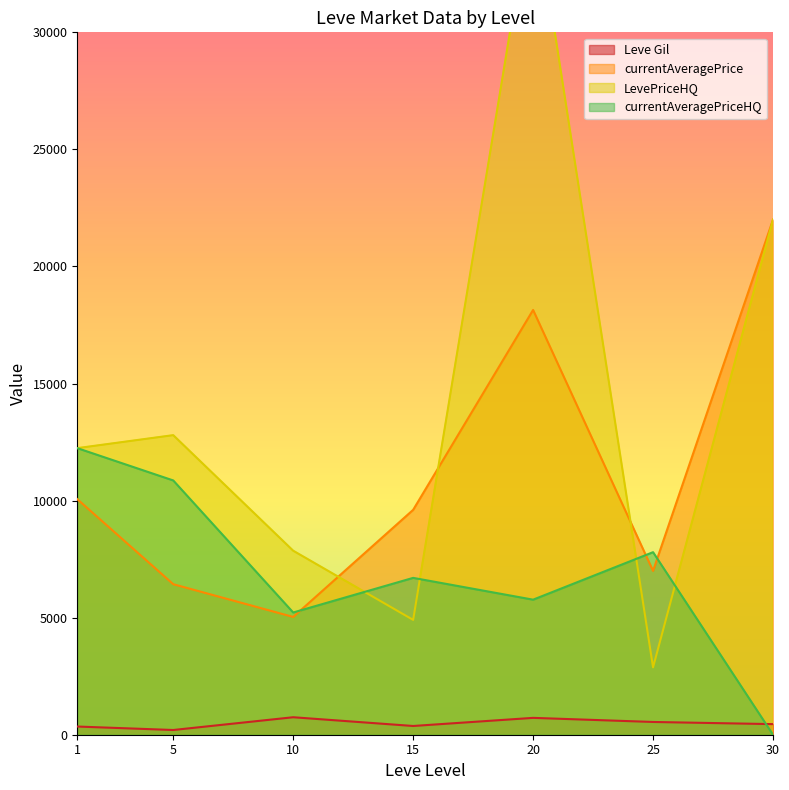

Where does the LevePriceHQ series first go above 757?

1